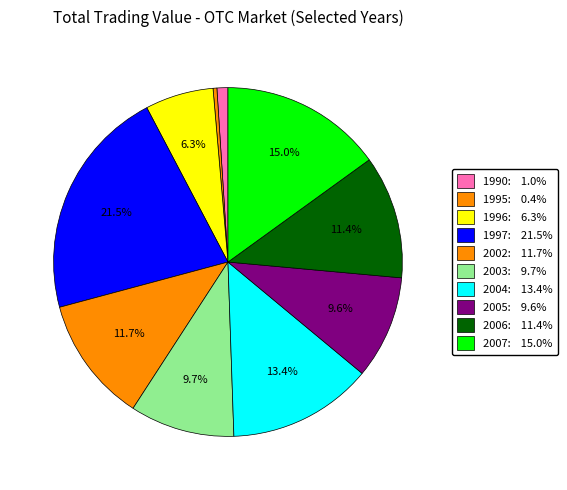

Is it true that 2005 is 1% of the pie?

False